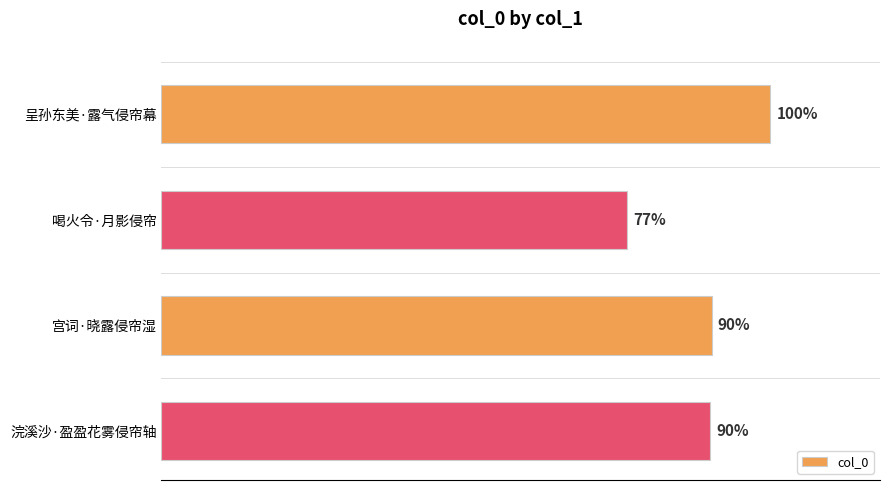

Does the chart contain any negative values?

No